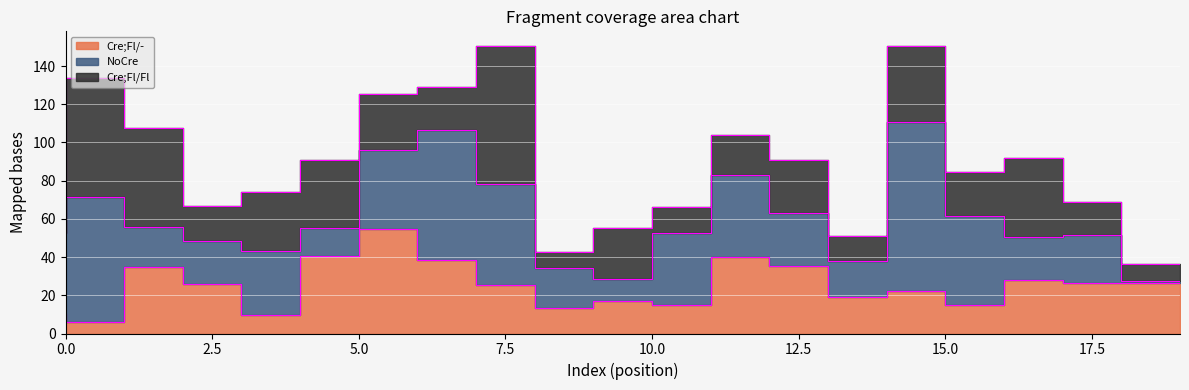

What is the value of the Cre;Fl/Fl point at the 4th from the left?

18.1